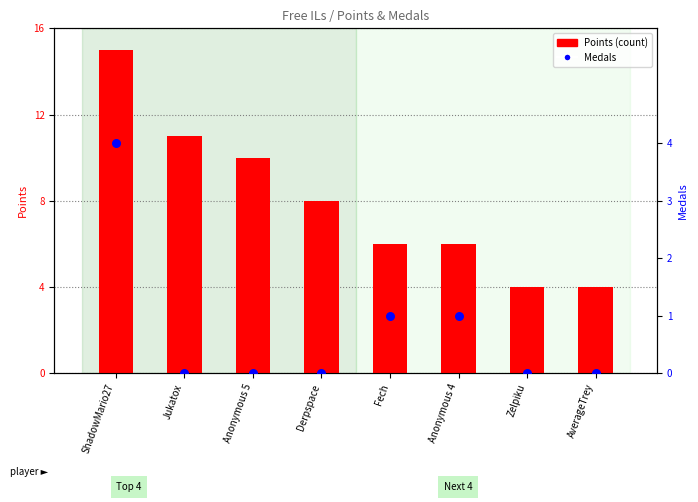

What are all the series names shown in the legend?

Points, Medals